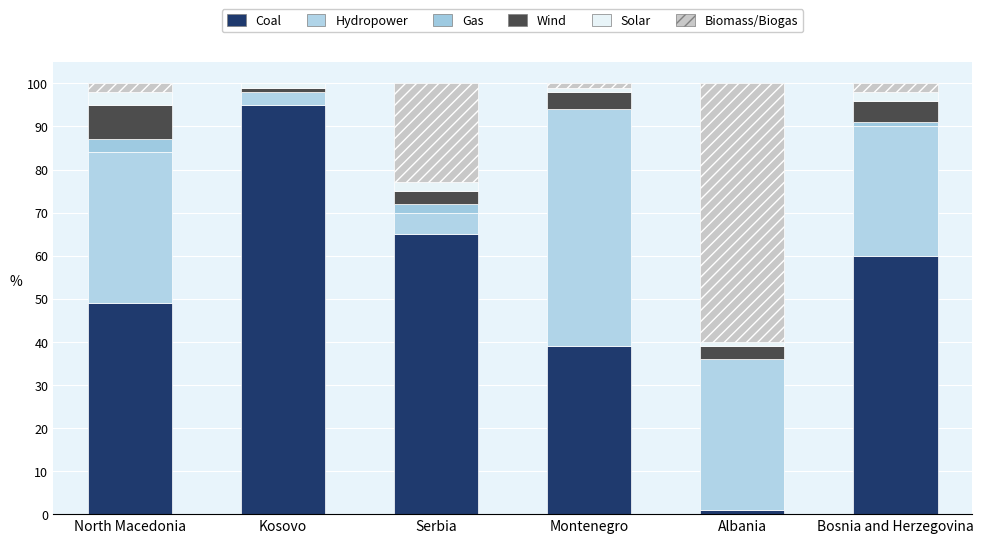

What is the sum of the Solar values at Kosovo and Albania?

2